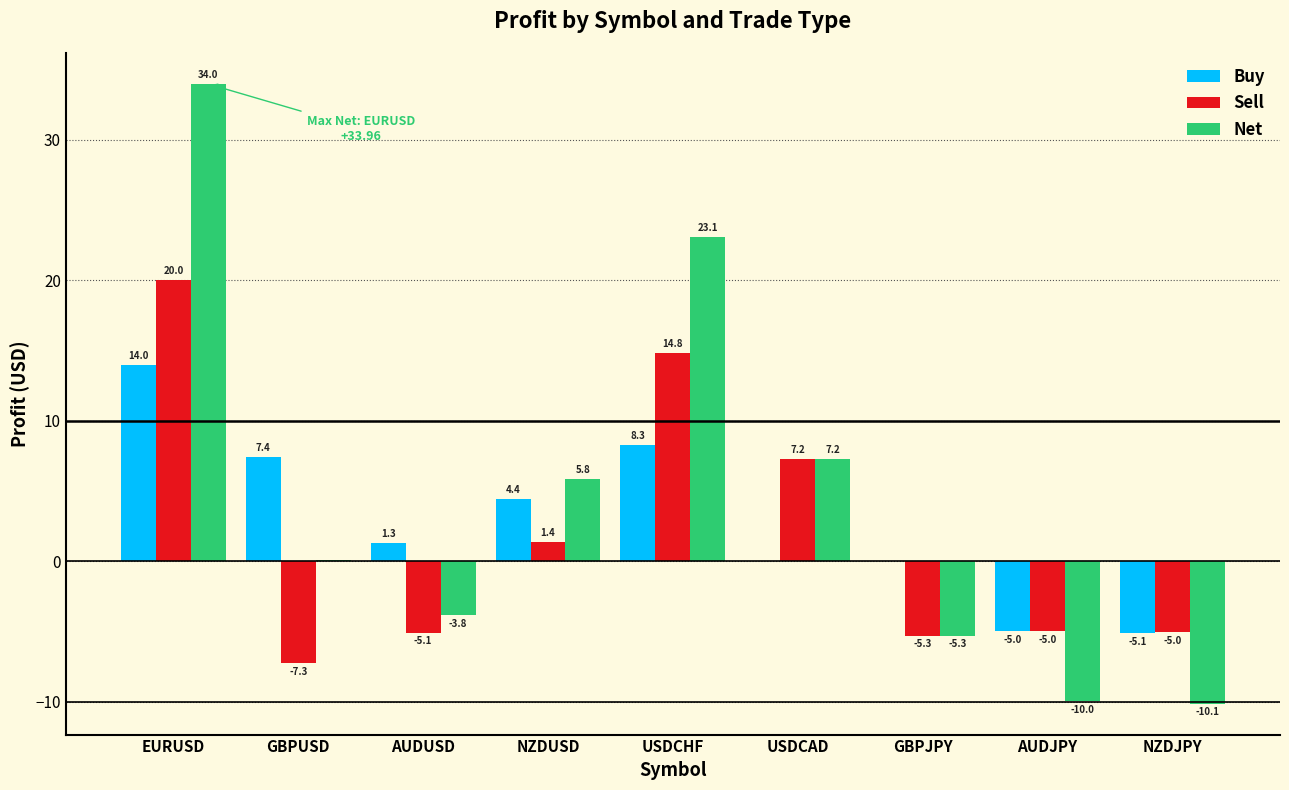

What is the sum of all Sell values?

15.7